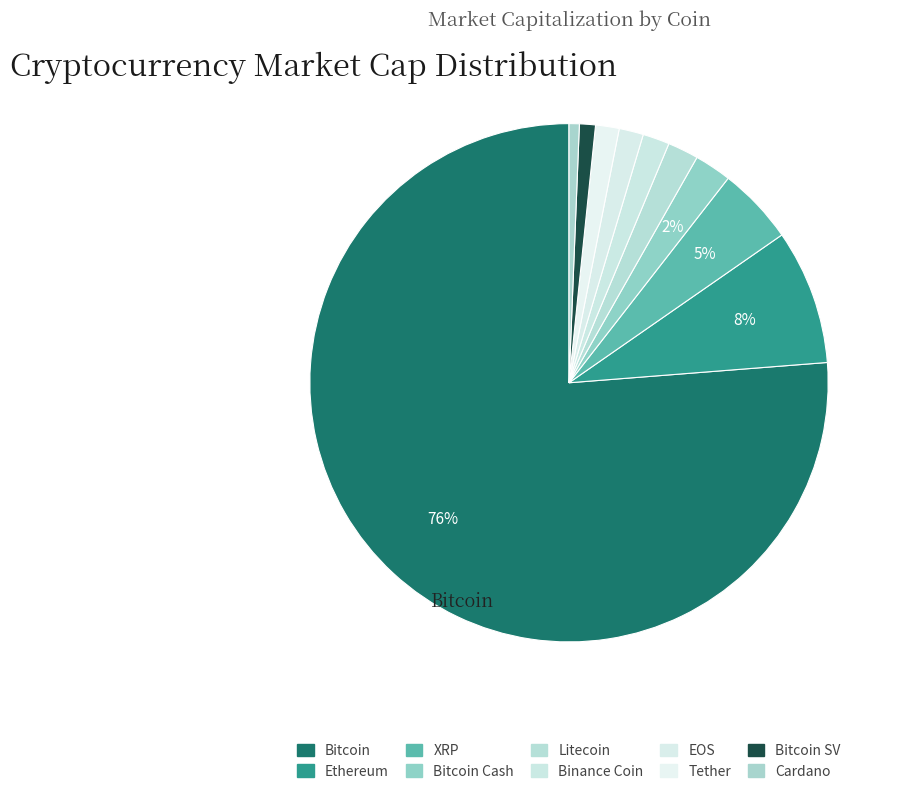

To the nearest percent, what is the difference between the Litecoin and Bitcoin slice percentages?

74%